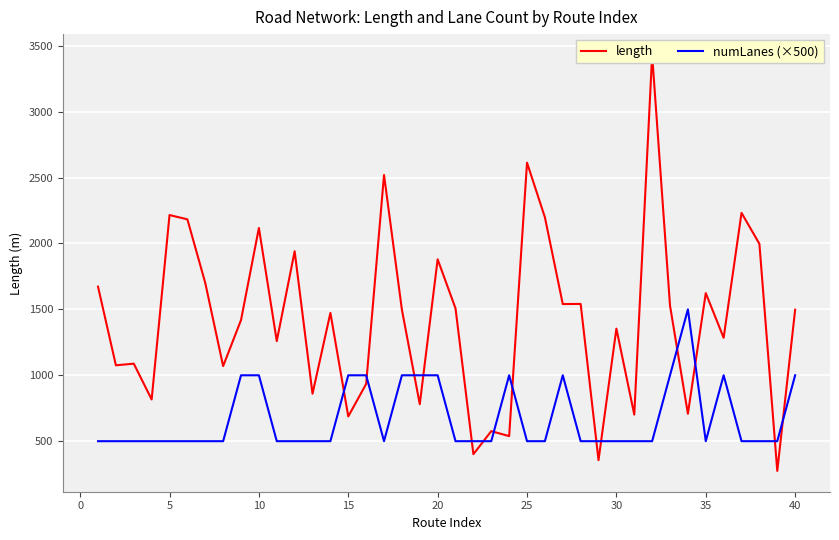

What is the difference between the second highest and minimum values in the numLanes (×500) series?

500